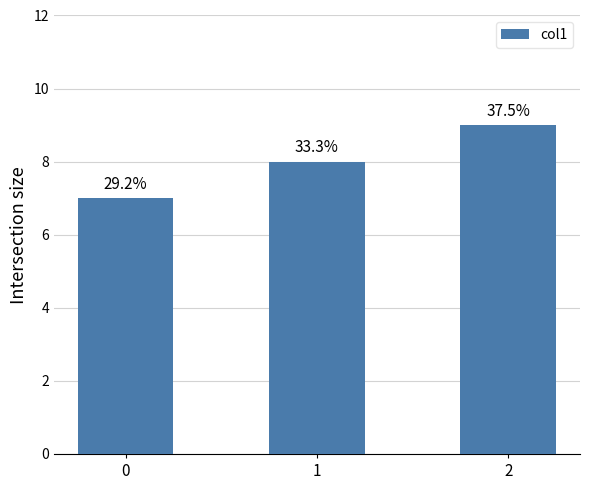

Are the bars horizontal?

No